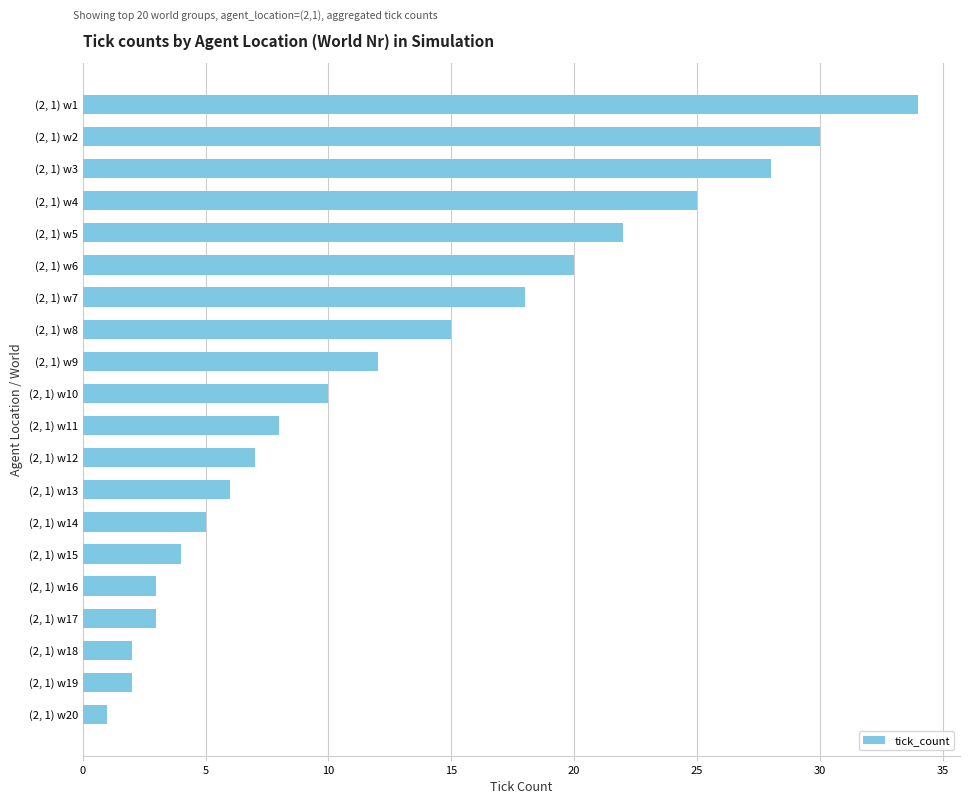

Reading top to bottom, extract all data points from this chart.

34	30	28	25	22	20	18	15	12	10	8	7	6	5	4	3	3	2	2	1